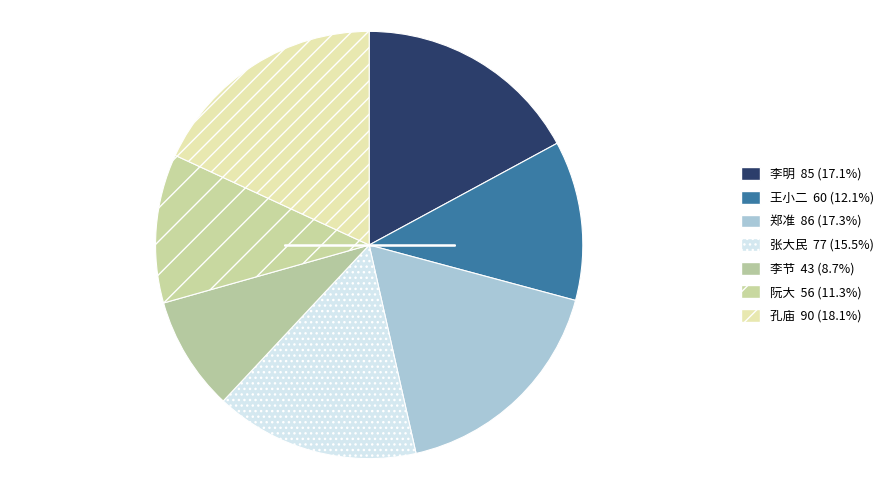

True or false: 李节 accounts for 9% of the total.

True